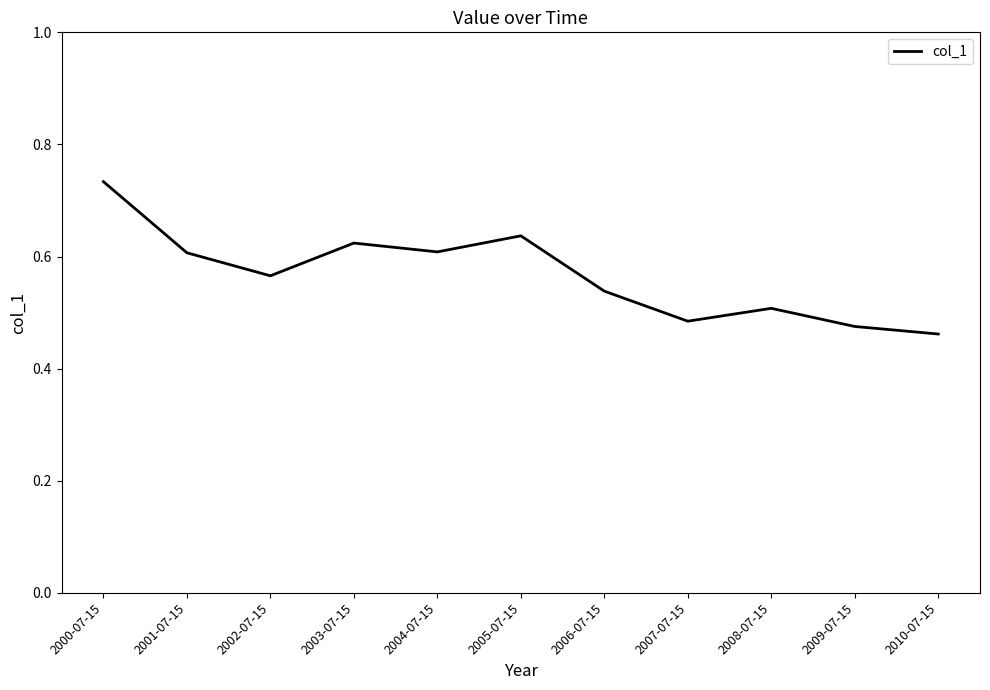

How many lines are shown in the chart?

1